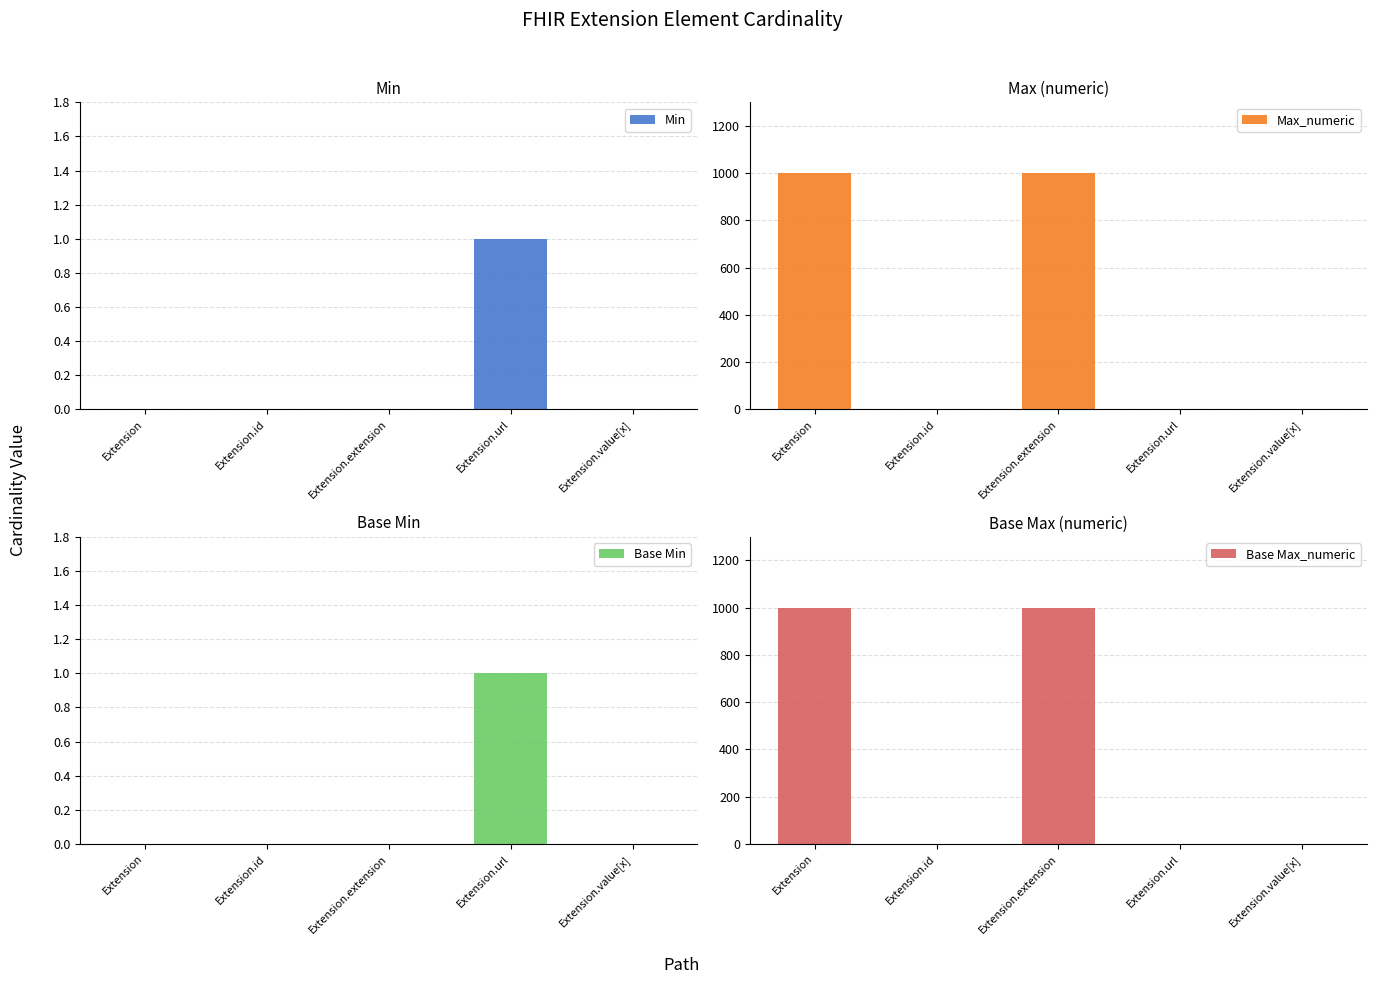

What is the minimum value for Max_numeric?

1